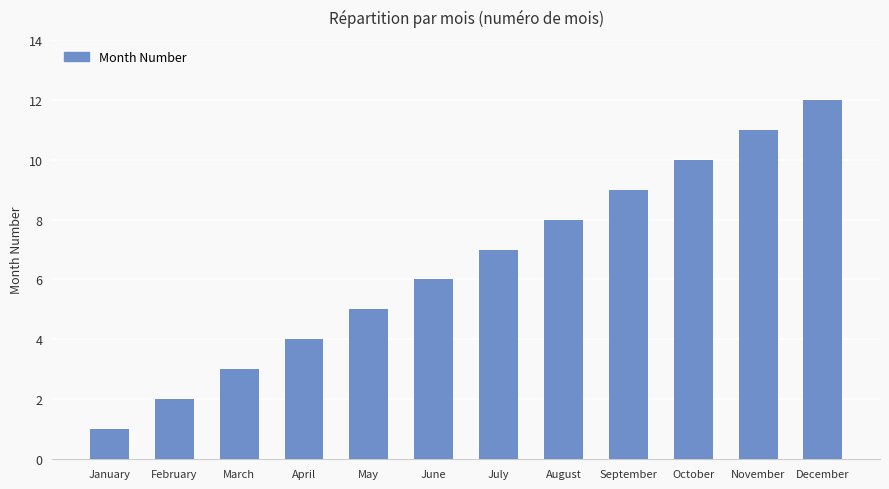

What is the value of the 5th bar from the left?

5